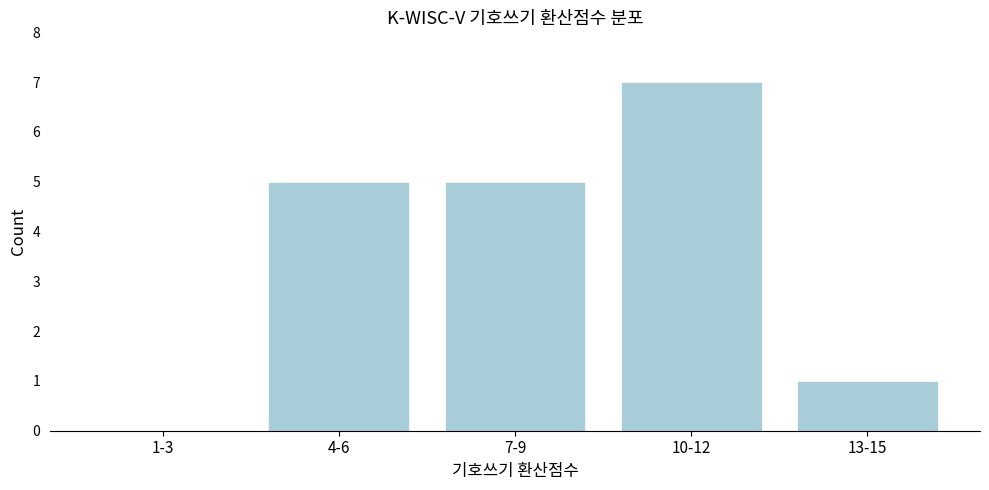

Reading left to right, what are all the values shown in this chart?

1-3=0	4-6=5	7-9=5	10-12=7	13-15=1